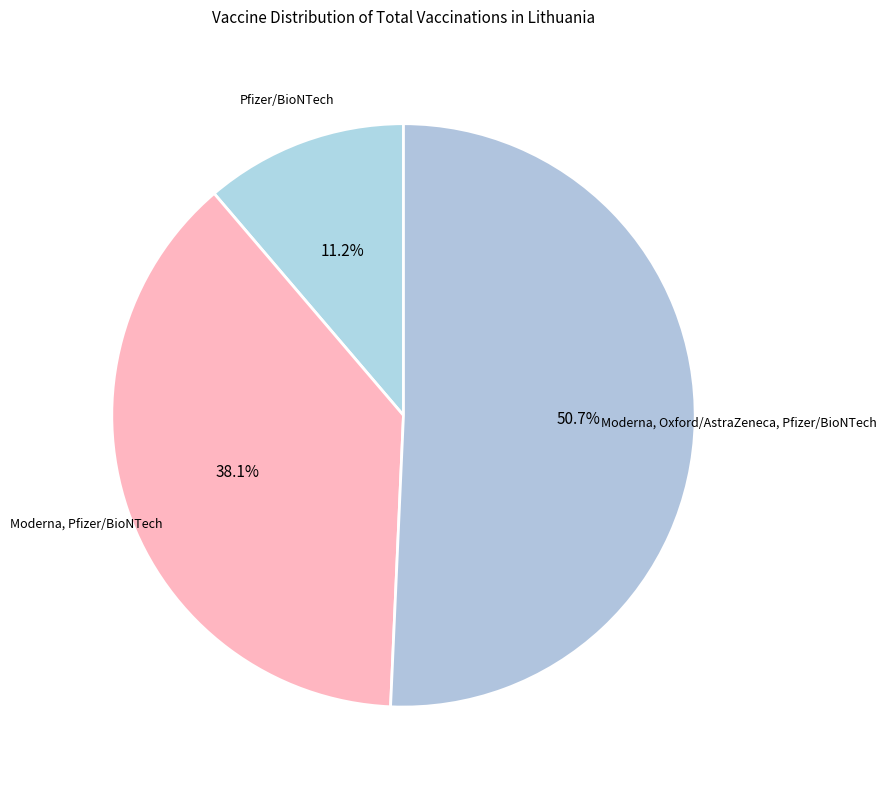

To the nearest percent, what portion does Moderna, Oxford/AstraZeneca, Pfizer/BioNTech represent?

51%